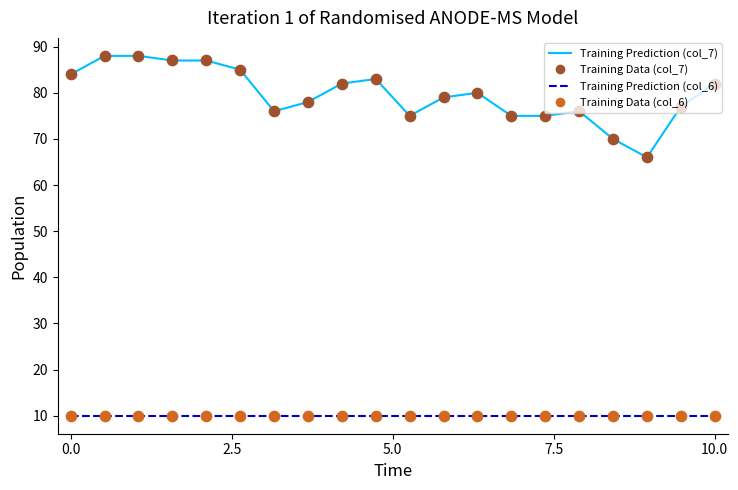

What is the greatest value displayed?

88